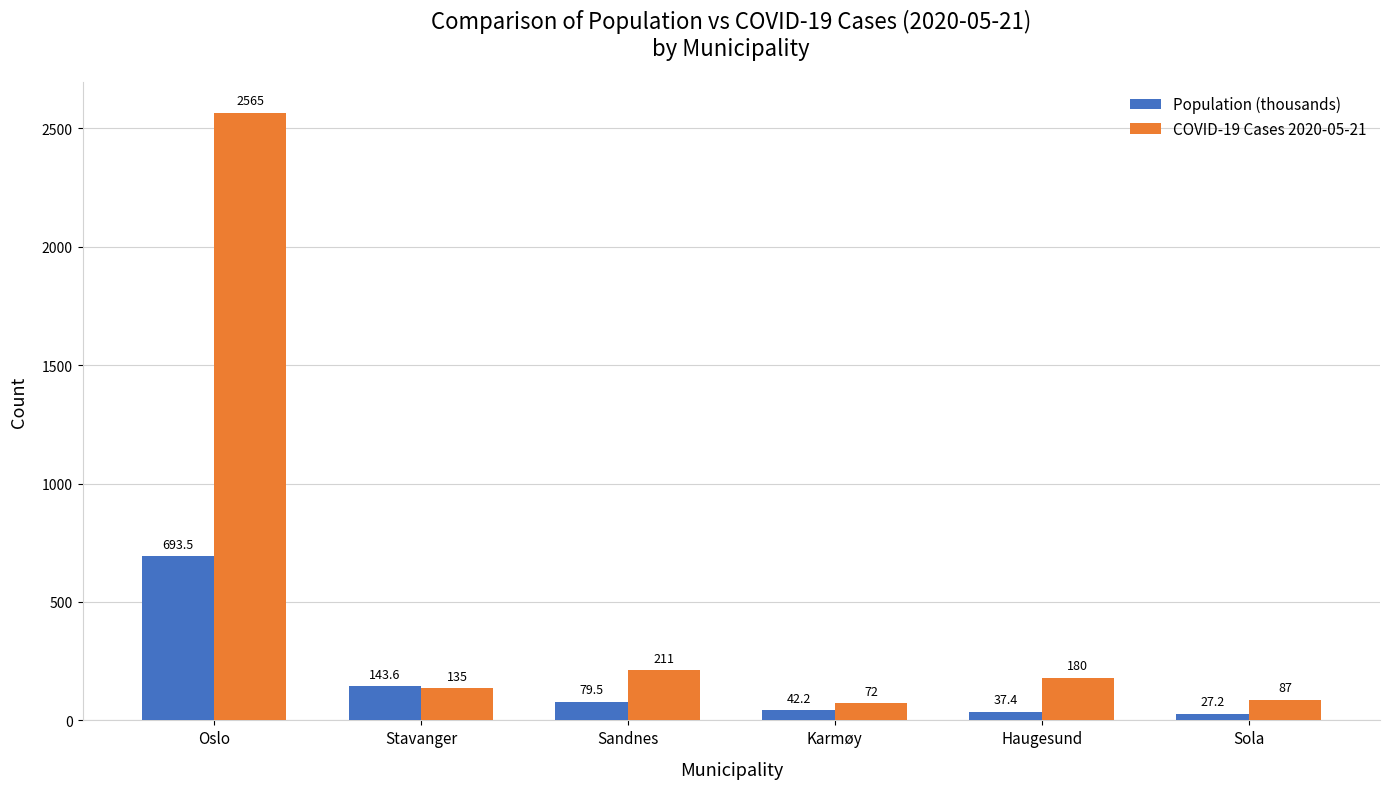

Are the bars horizontal?

No